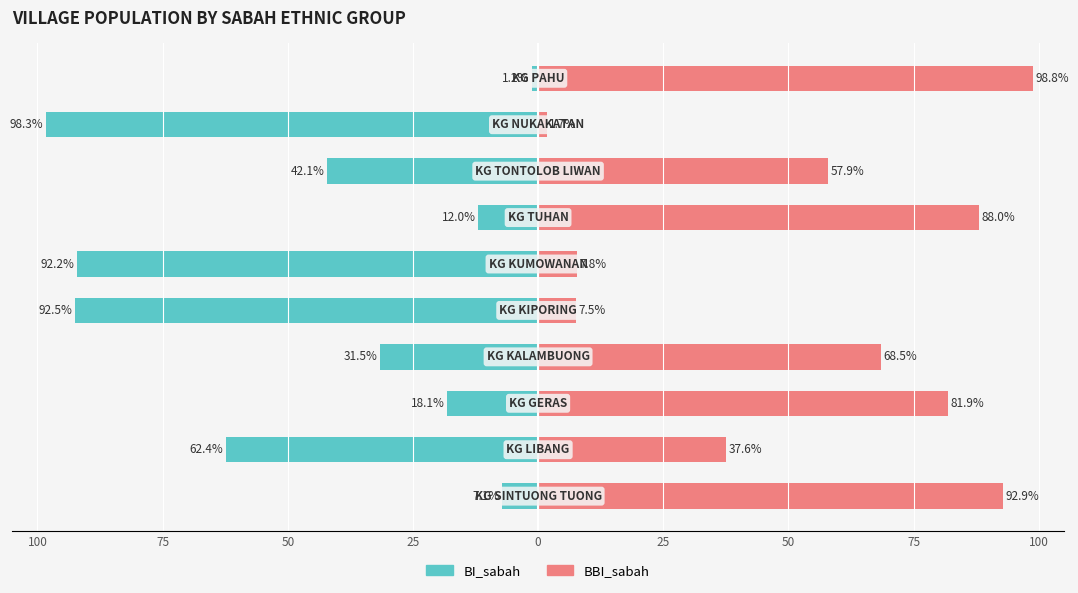

Is the value of BBI_sabah at 25 greater than the value of BI_sabah at 50?

Yes